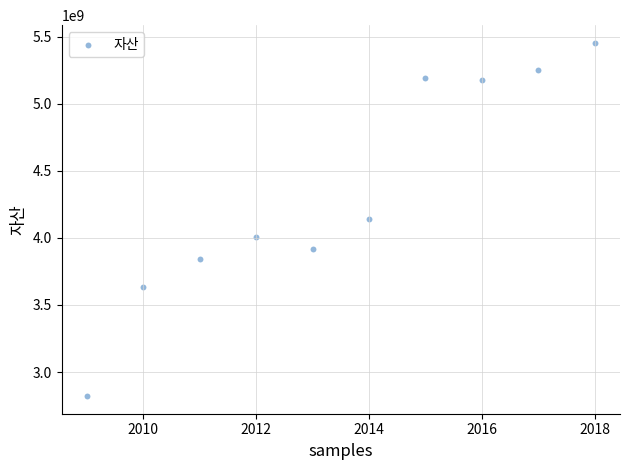

What is the range of Y values (max minus min)?

2632620787